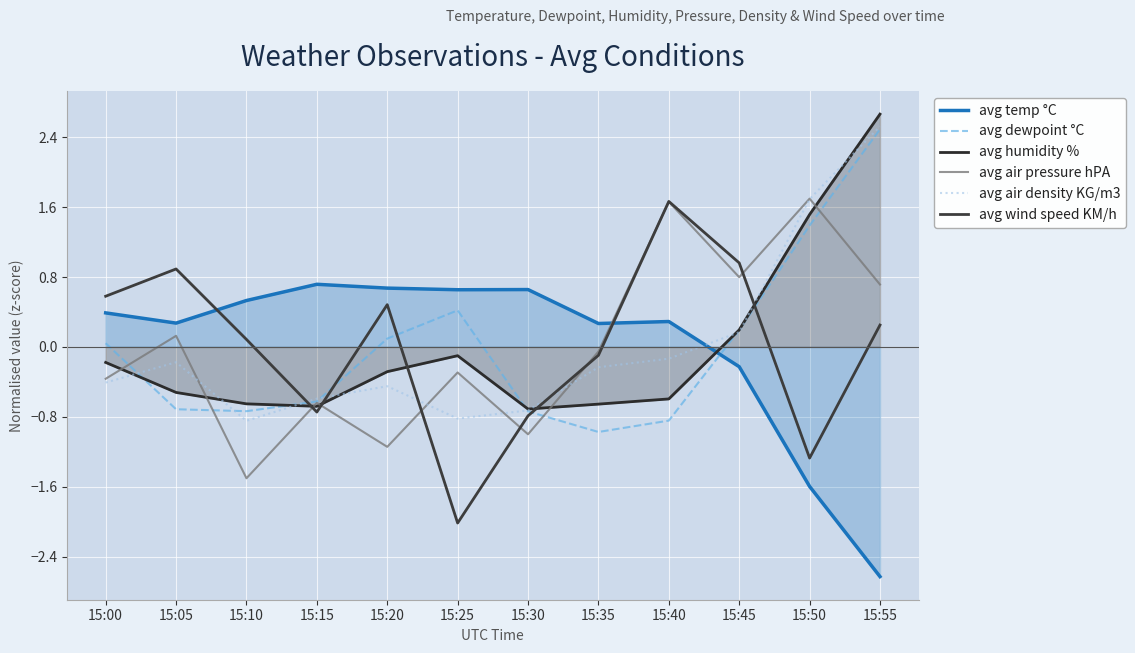

List the series in order of their peak value, lowest first.

avg temp °C, avg wind speed KM/h, avg air pressure hPA, avg dewpoint °C, avg air density KG/m3, avg humidity %